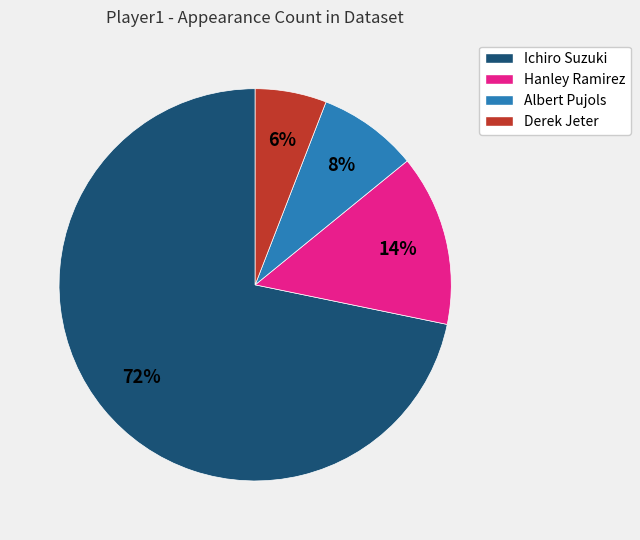

Between Ichiro Suzuki and Albert Pujols, which is larger?

Ichiro Suzuki